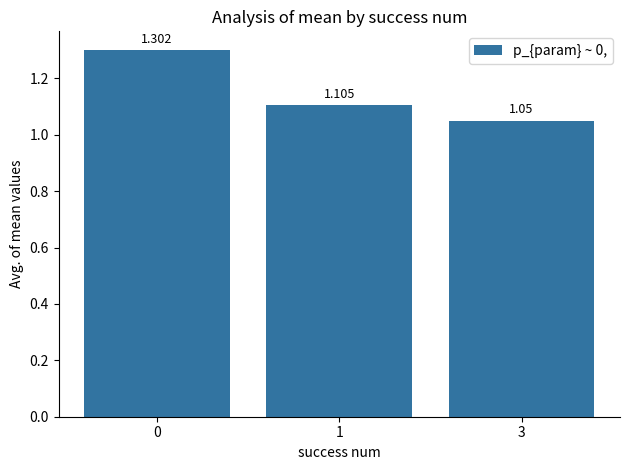

What is the approximate value at 1?

1.1